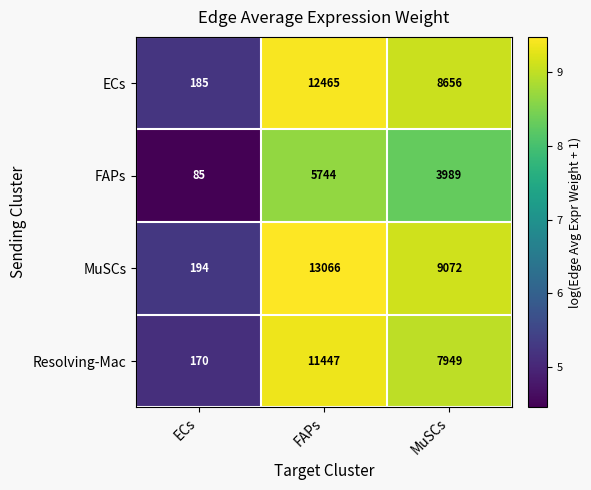

At which label is Resolving-Mac closest to 5808?

MuSCs